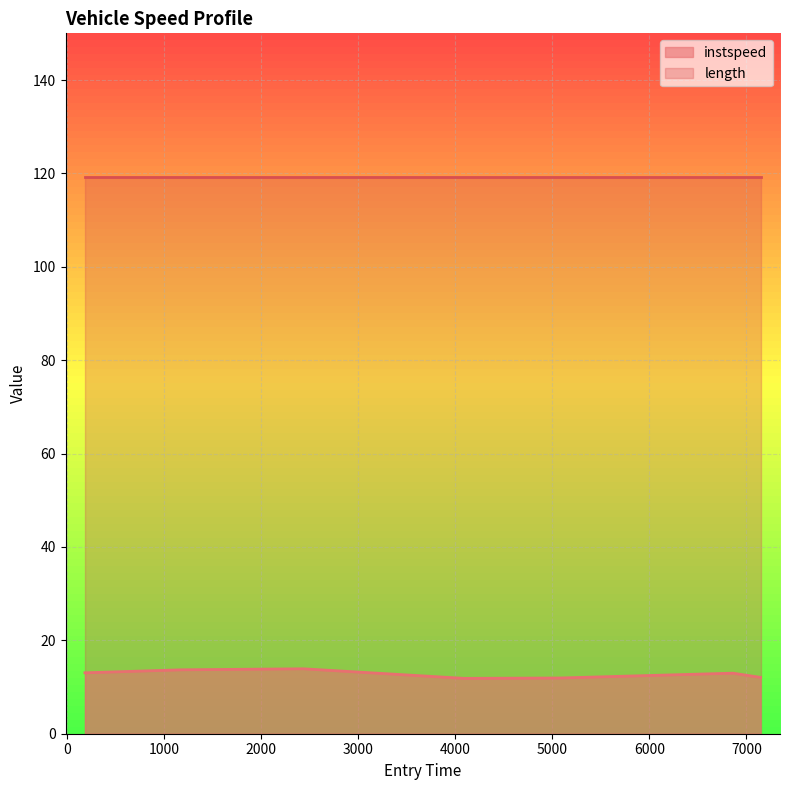

What is the minimum value shown in the chart?

11.9